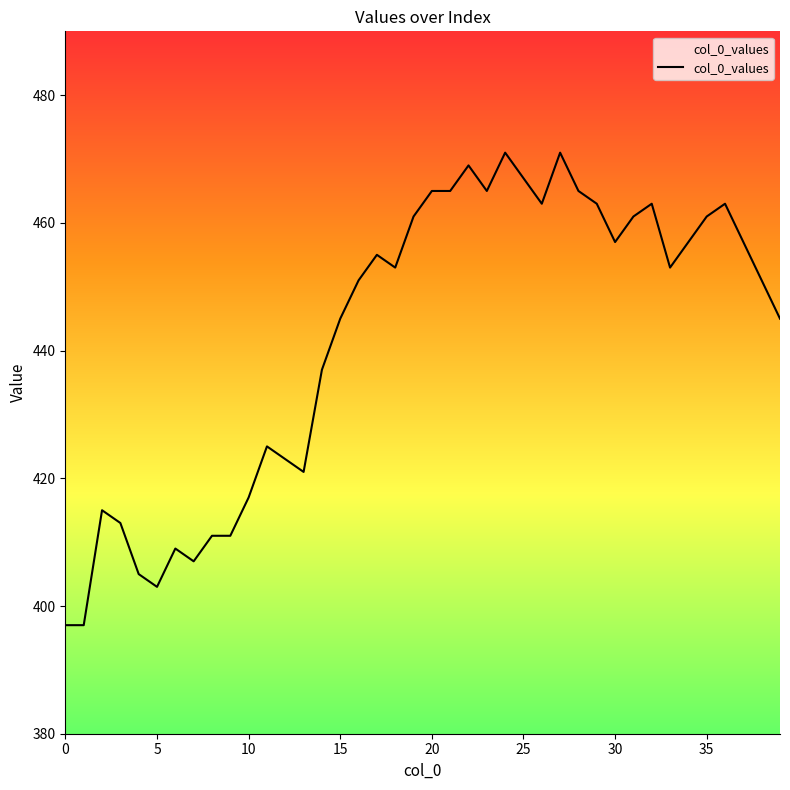

What is the difference between the maximum and minimum values?

74